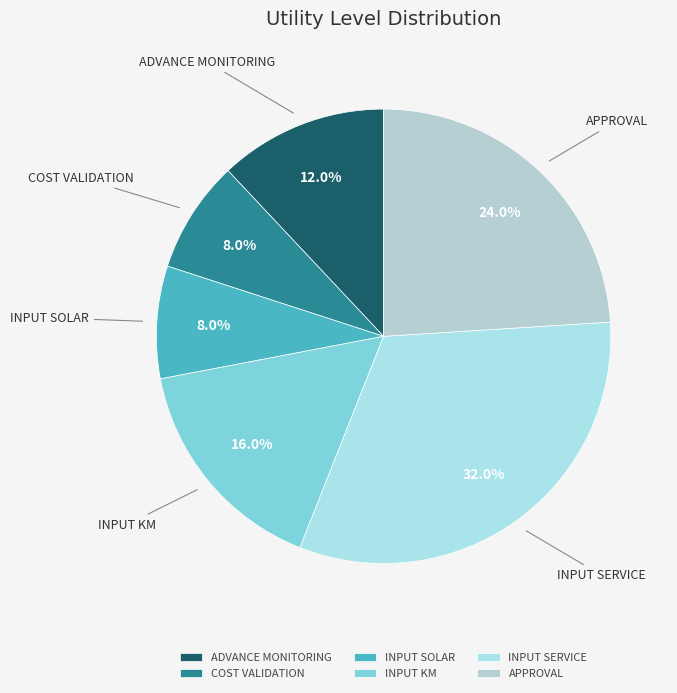

Which category has the biggest portion of the pie?

INPUT SERVICE